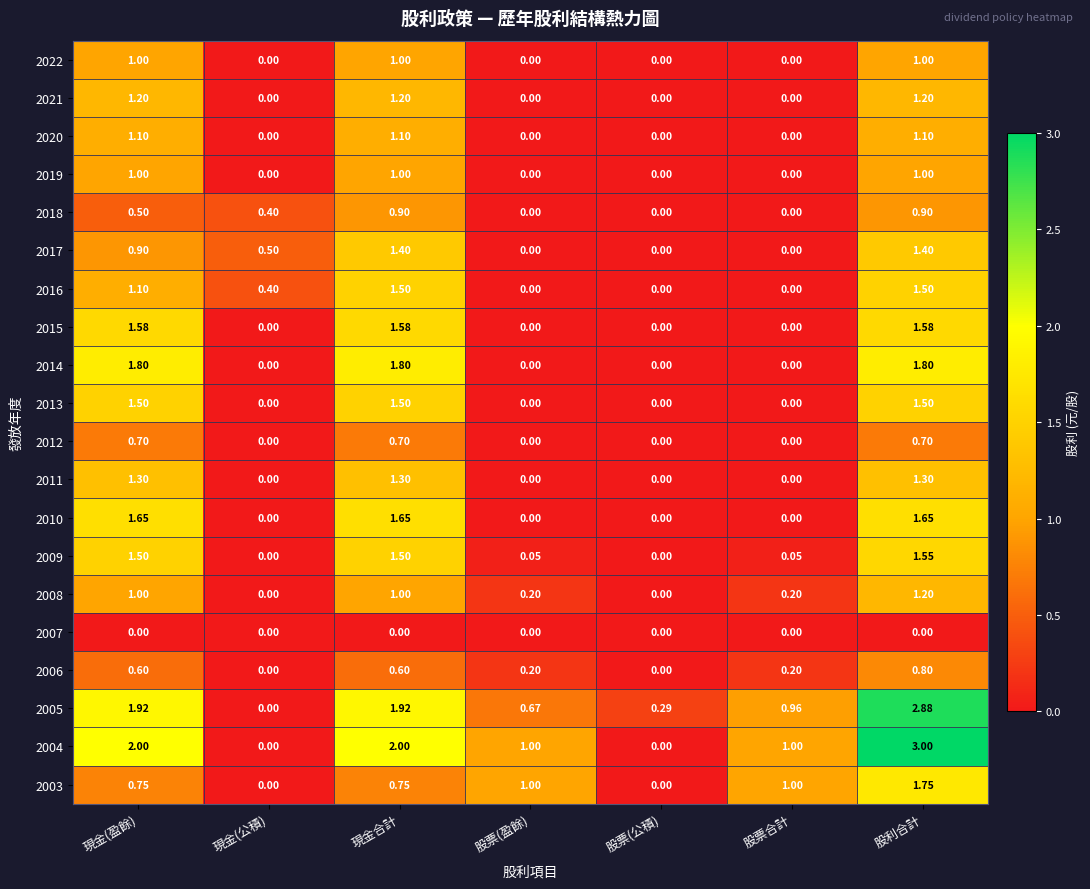

Is the value of 2020 at 現金(盈餘) greater than the value of 2014 at 現金(盈餘)?

No